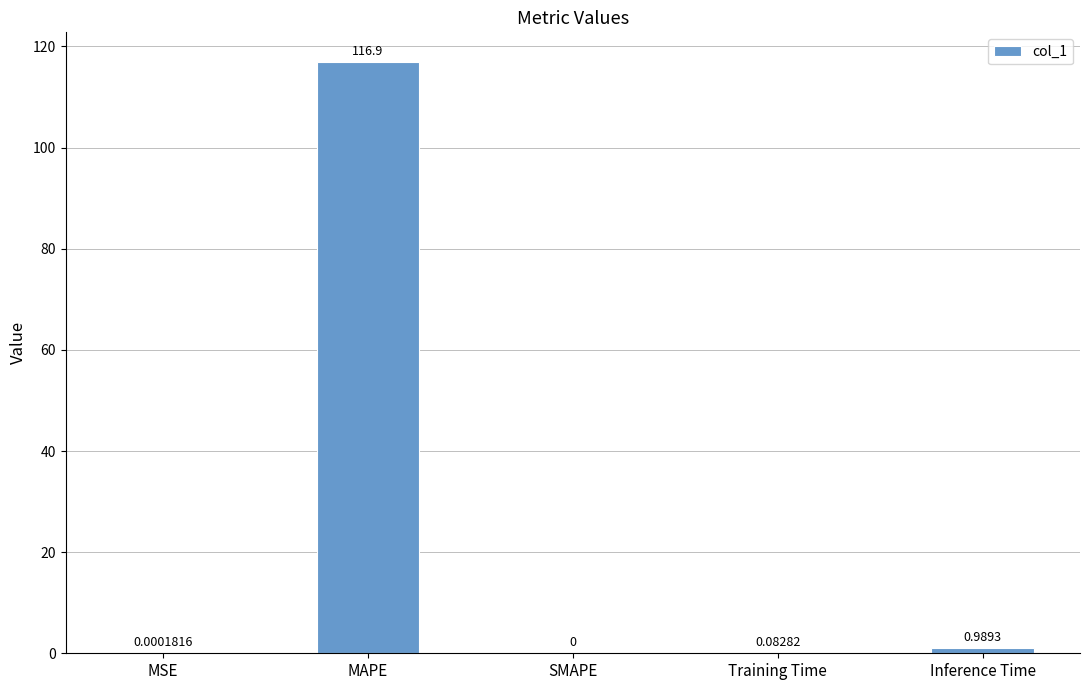

Which label corresponds to the largest value in the chart?

MAPE